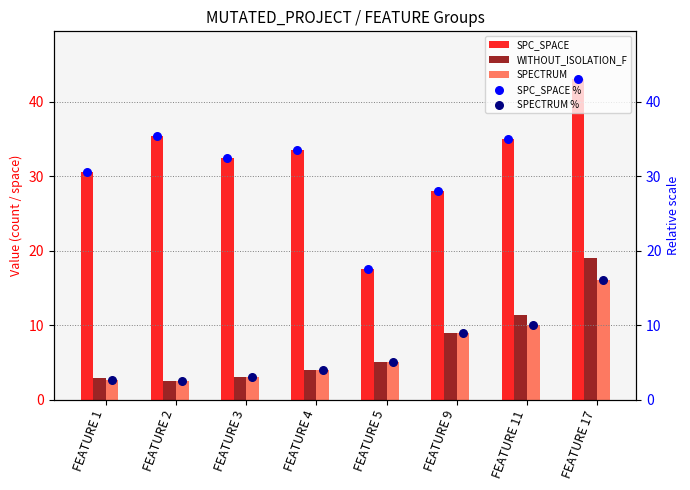

What are all the series names shown in the legend?

SPC_SPACE, WITHOUT_ISOLATION_F, SPECTRUM, SPC_SPACE %, SPECTRUM %